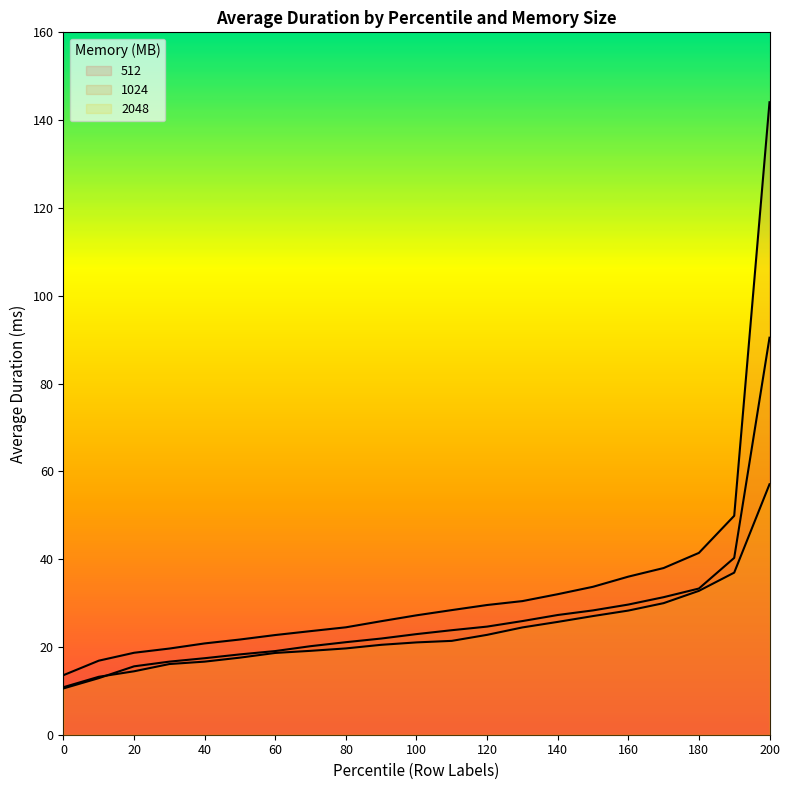

Reading right to left, extract all data points from this chart.

512: 144.1	49.9	41.4	38.0	36.0	33.7	32.0	30.4	29.6	28.4	27.2	25.9	24.5	23.6	22.7	21.7	20.8	19.6	18.7	16.9	13.6
1024: 90.4	40.3	33.3	31.3	29.6	28.3	27.3	25.9	24.6	23.8	22.9	21.9	21.1	20.2	19.1	18.3	17.4	16.6	15.6	12.9	10.6
2048: 57.0	36.9	32.8	30.0	28.3	27.0	25.7	24.4	22.8	21.4	21.0	20.5	19.7	19.1	18.6	17.6	16.6	16.1	14.4	13.2	10.8